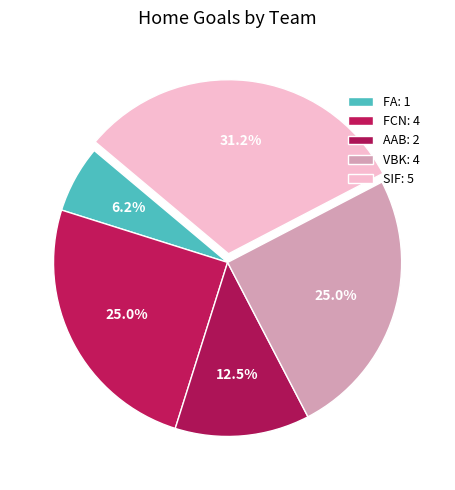

Which category has the biggest portion of the pie?

SIF